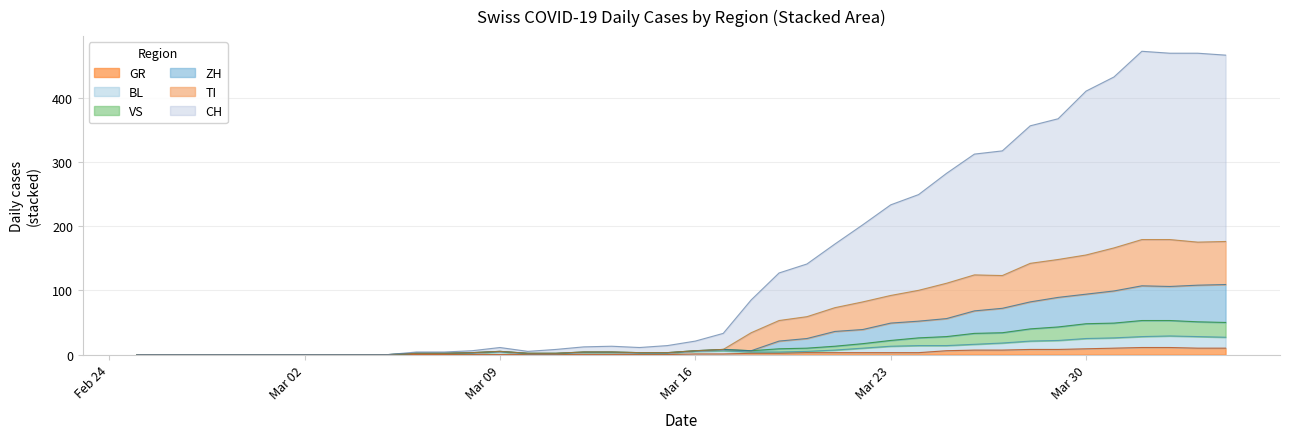

What is the sum of the ZH values at 2020-03-04 and 2020-03-12?

4